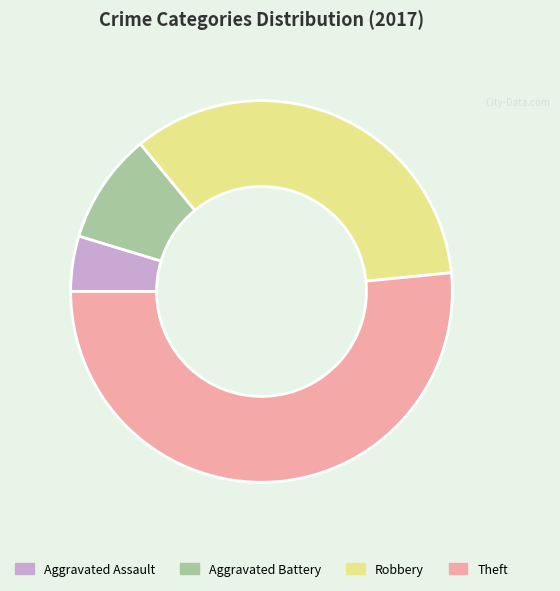

How many slices are in this pie chart?

4